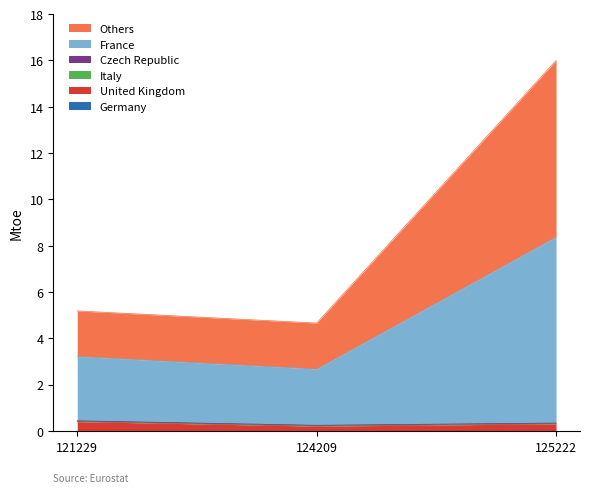

What is the difference between the United Kingdom values at 124209 and 121229?

0.2